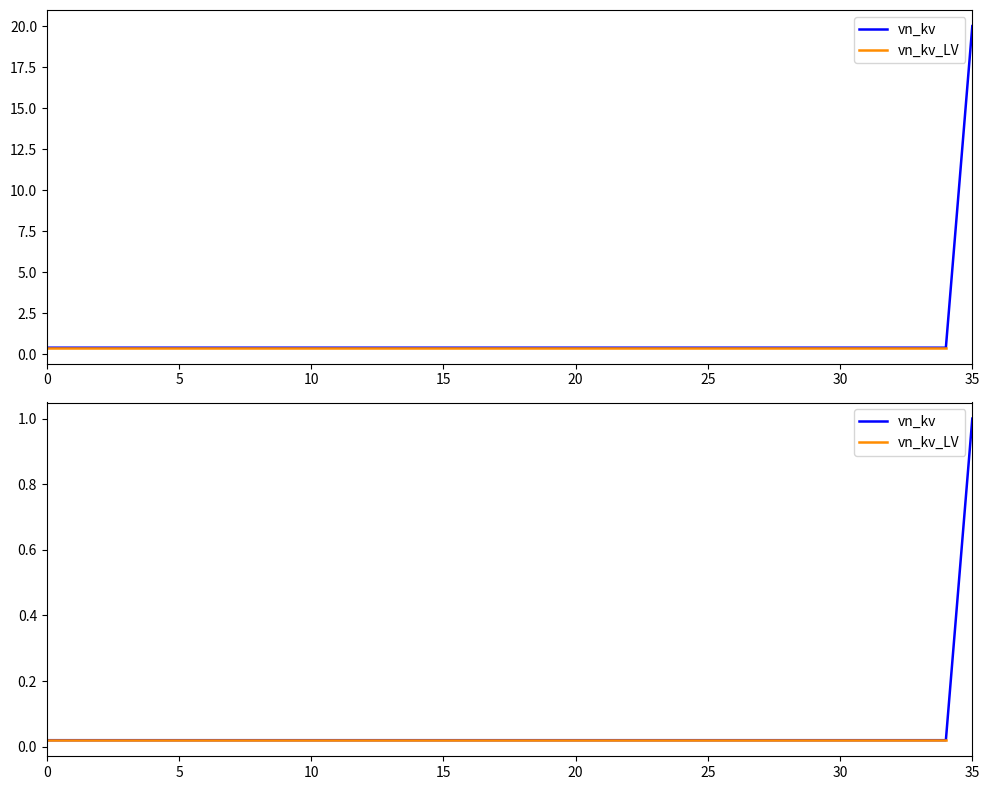

List the series in order of their peak value, highest first.

vn_kv, vn_kv_LV